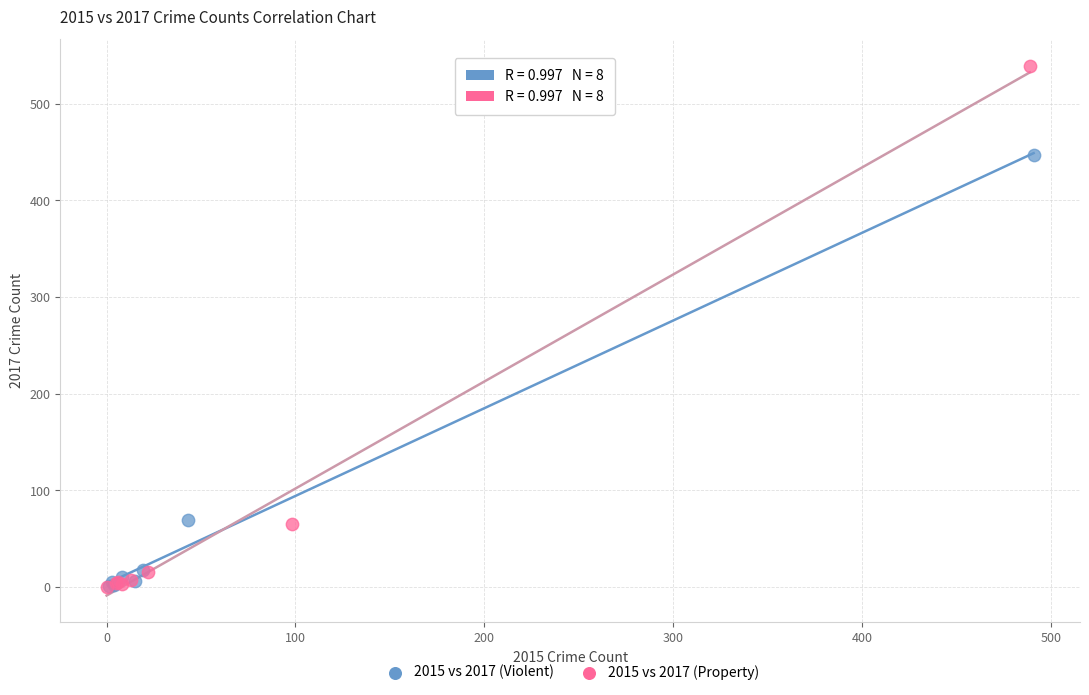

Which series contains the highest Y value?

2015 vs 2017 (Property)